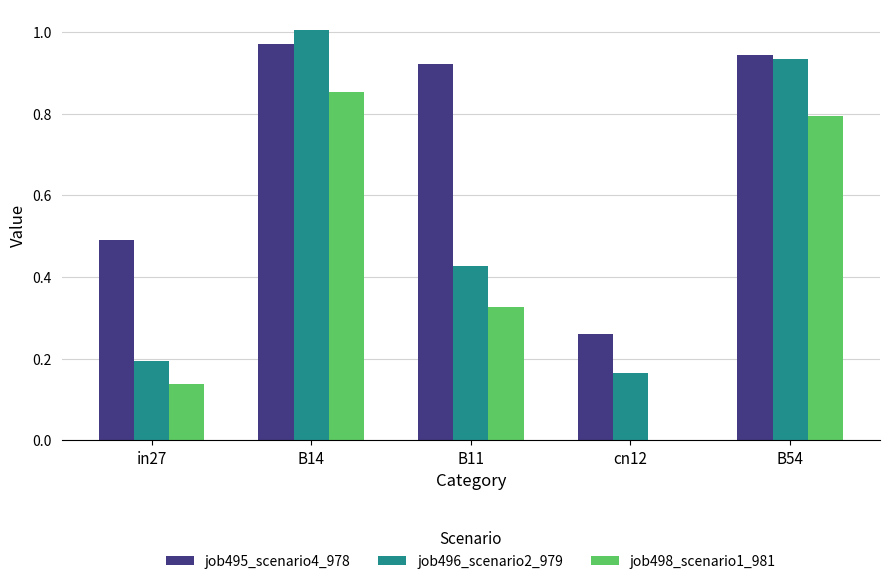

What is the sum of all job496_scenario2_979 values?

2.7